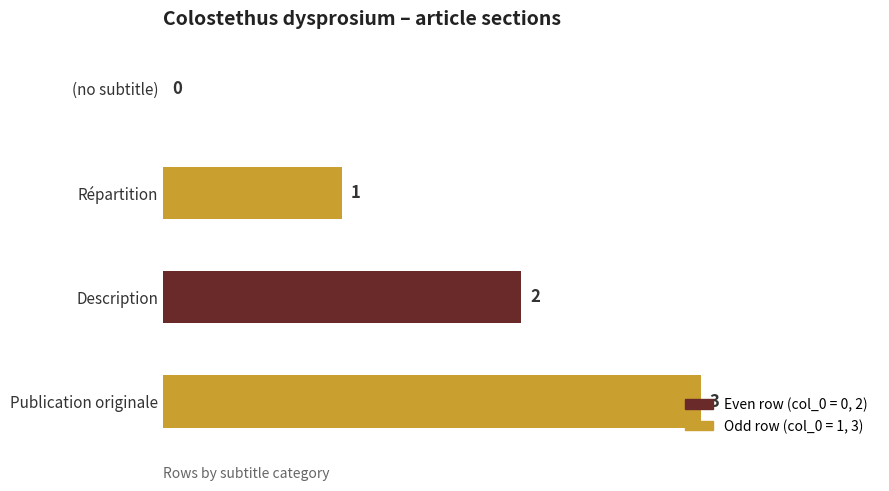

The chart shows a value of 1 at Description. True or false?

False